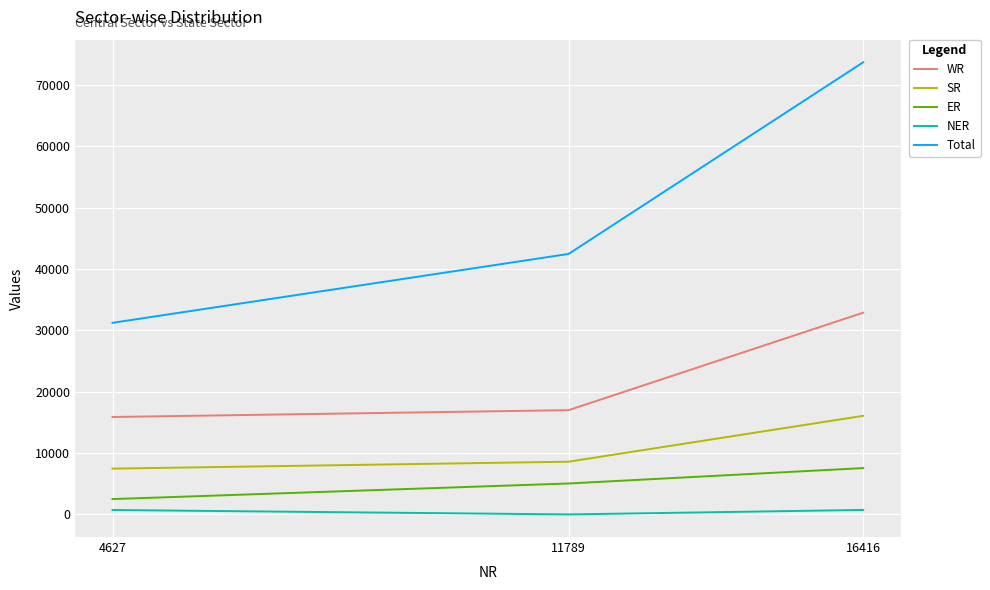

At 16416, list the series in order from smallest to largest.

NER, ER, SR, WR, Total